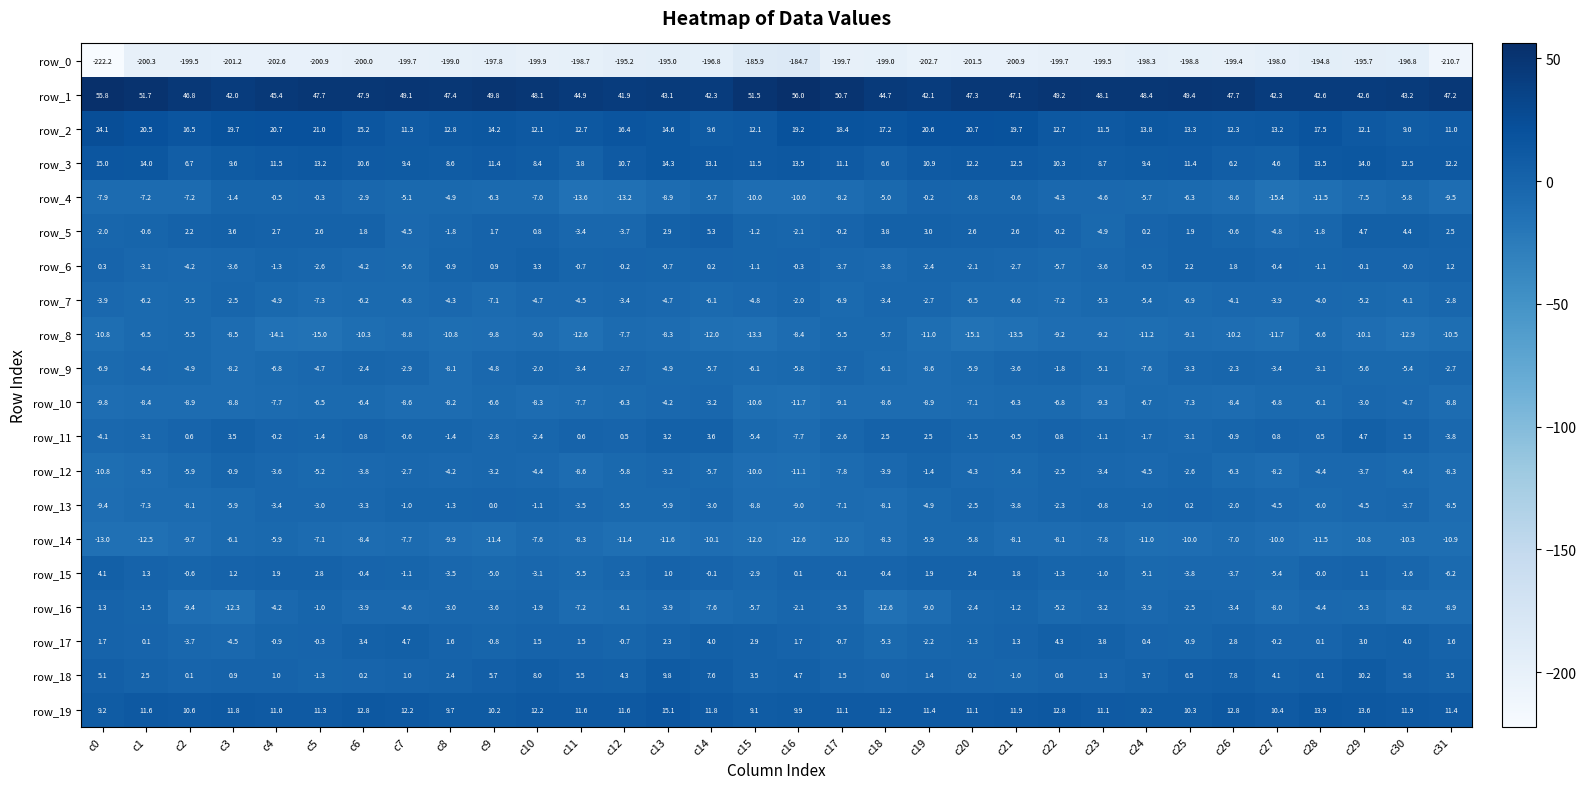

What is the maximum value for row_1?

56.0